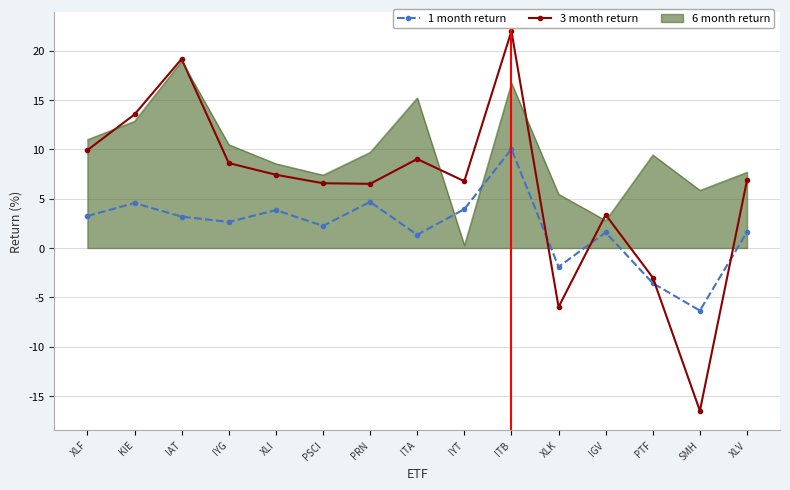

True or false: 3 month return has a value of 6.9 at XLV.

True